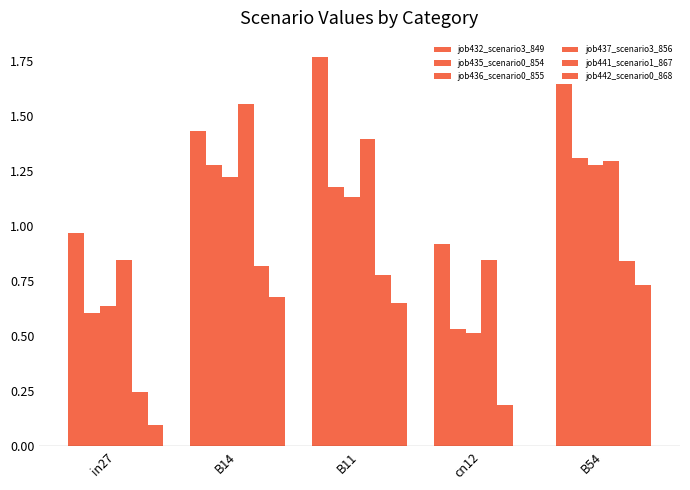

How many data points does each series have?

5